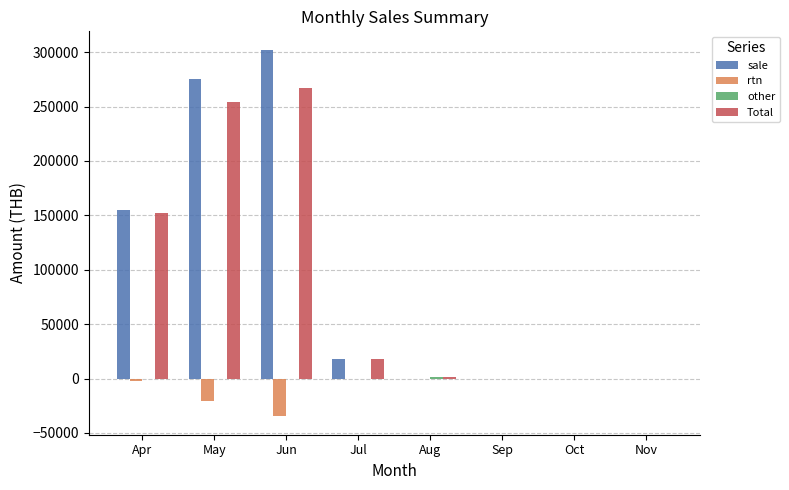

The sale series shows 181509.8 at Sep. True or false?

False